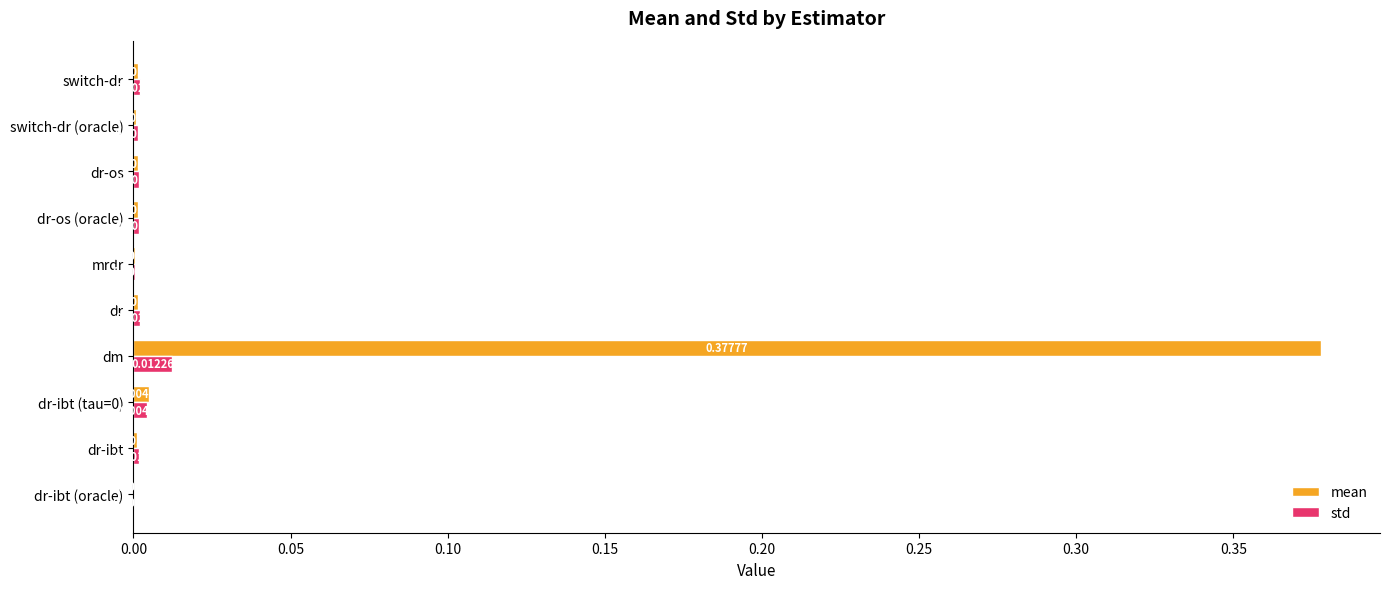

At which category is the sum across all series the highest?

dm